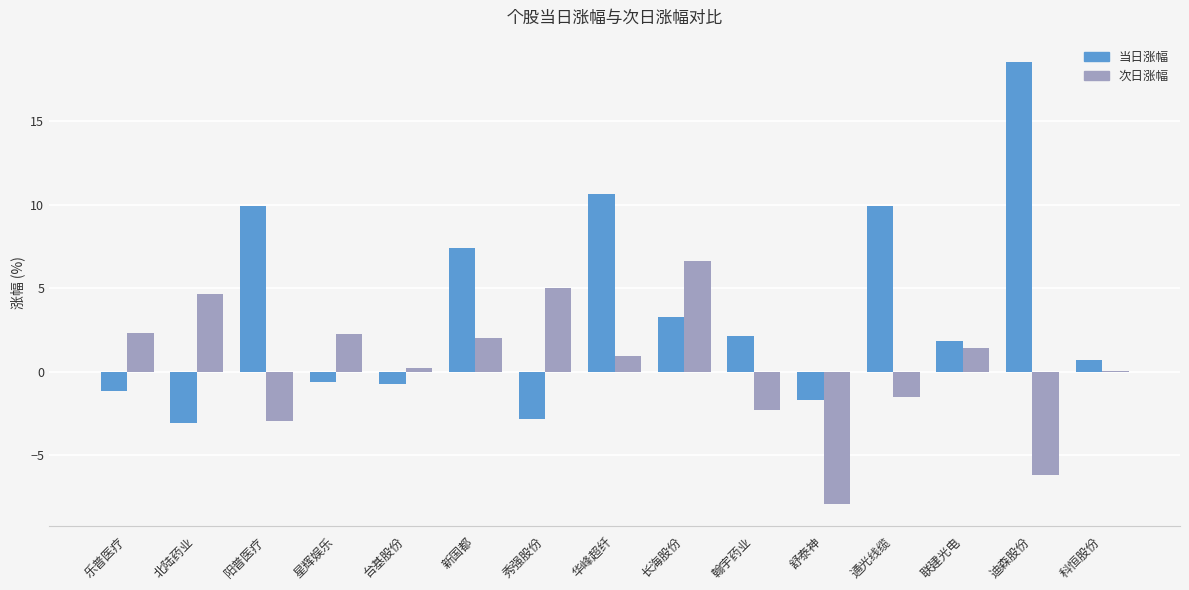

Is it true that 当日涨幅 equals -2.8 at 秀强股份?

True